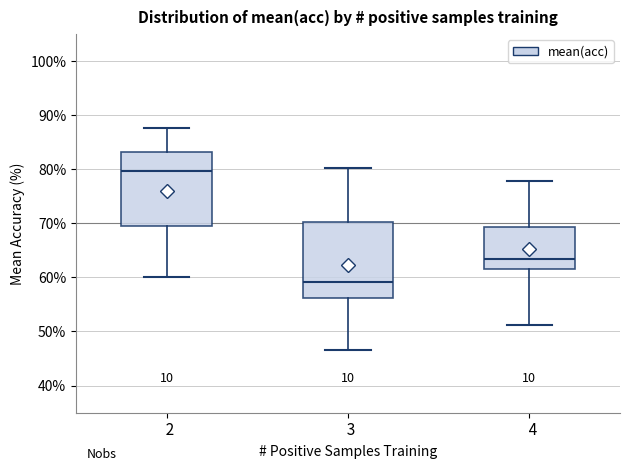

Which box has the lowest median line?

3